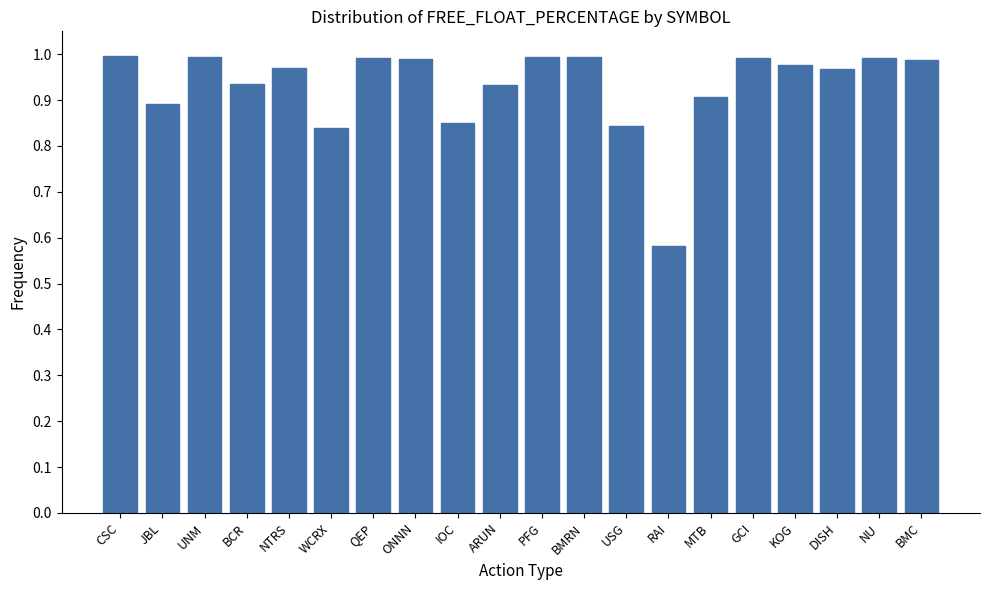

Which has a higher value, NTRS or WCRX?

NTRS